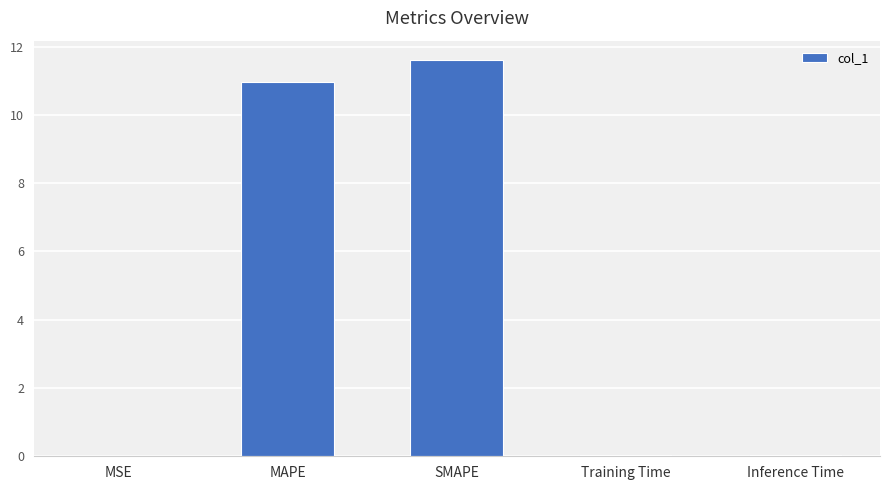

What is the maximum value shown in the chart?

11.6